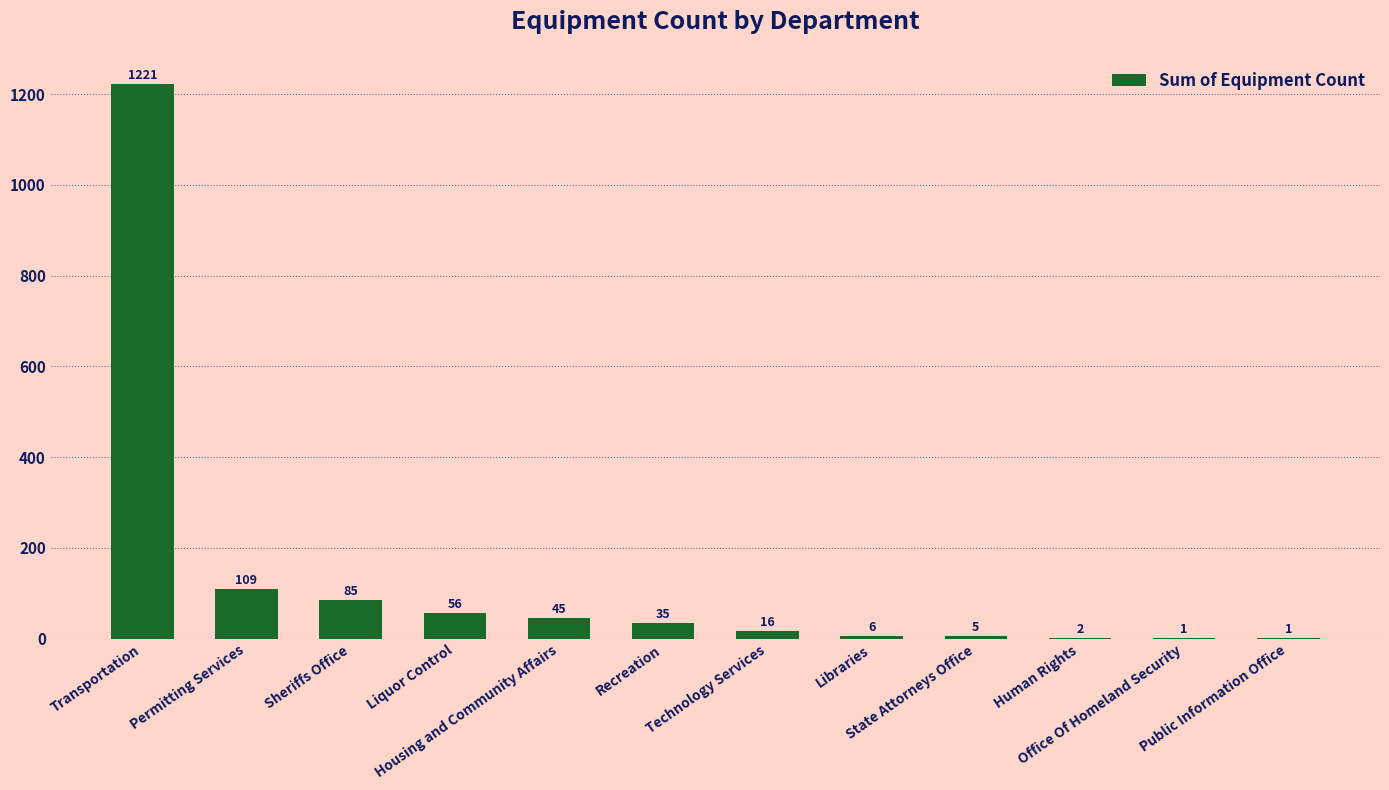

Reading left to right, what are all the values shown in this chart?

1221	109	85	56	45	35	16	6	5	2	1	1